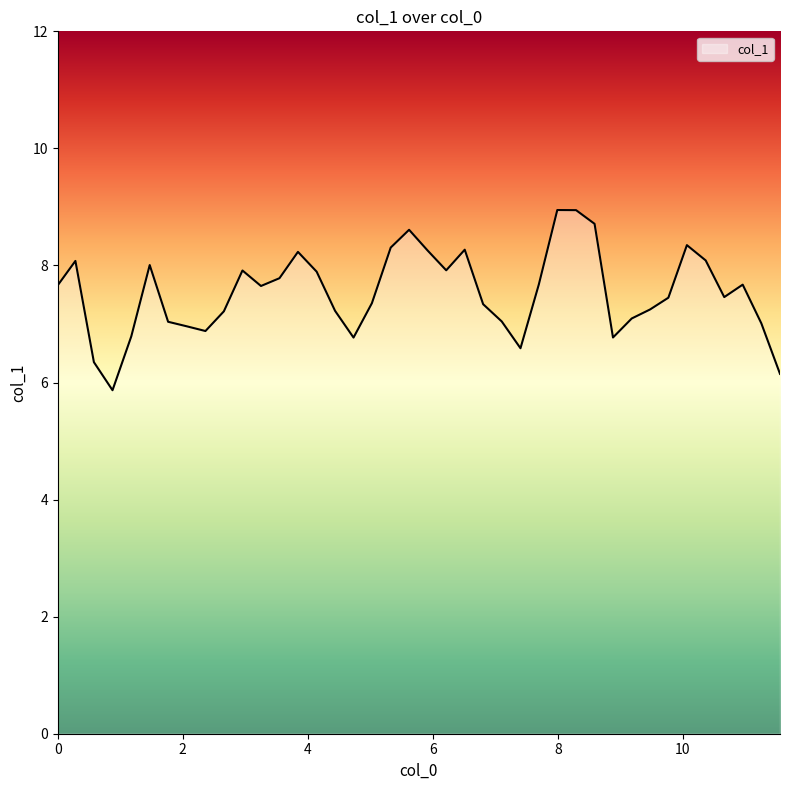

What is the ratio of the value at 3.547085 to the value at 8.588867?

0.9